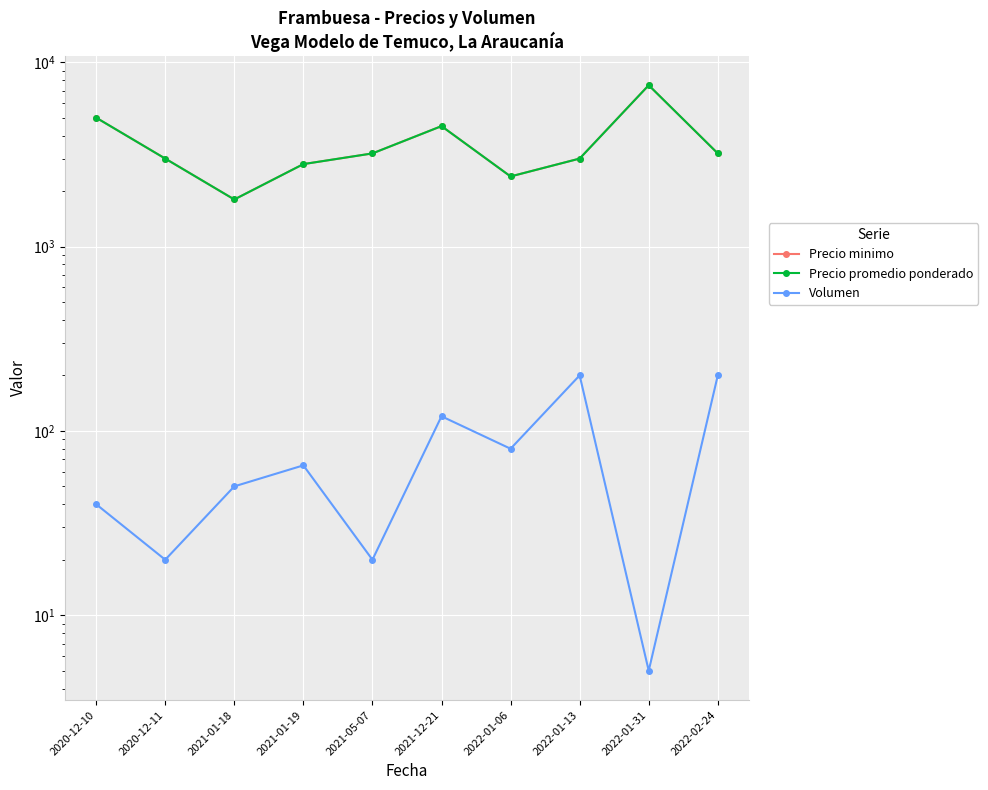

Which series has the largest total across all categories?

Precio minimo